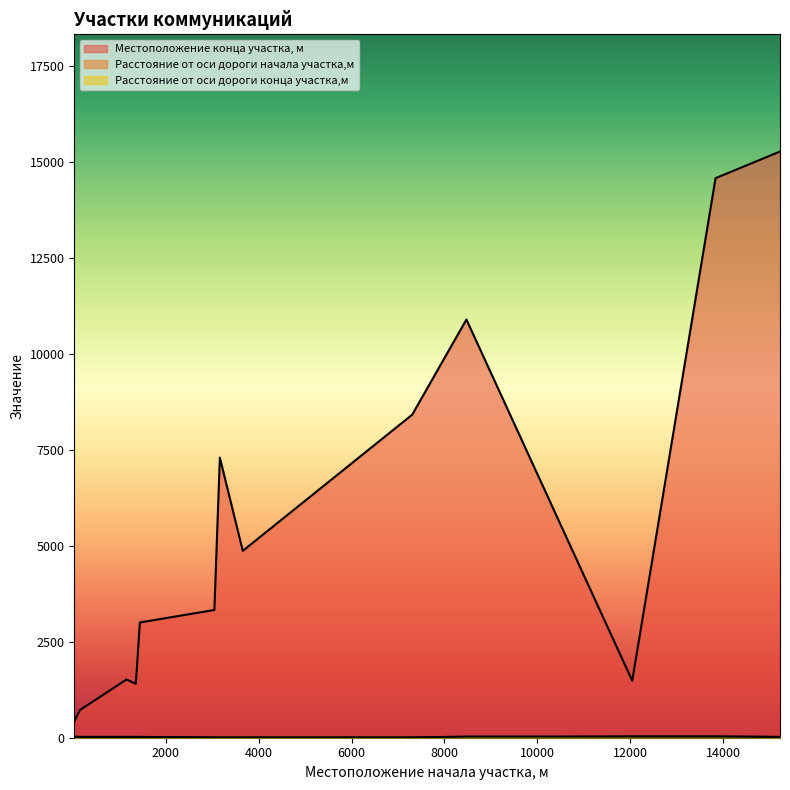

At which label does Расстояние от оси дороги начала участка,м first exceed 20?

28